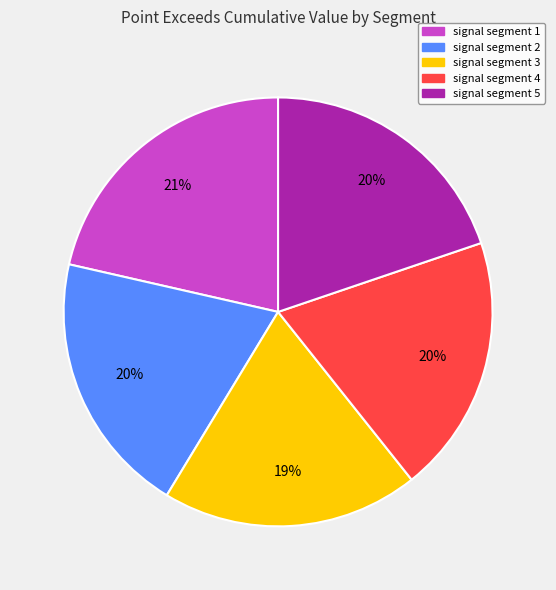

How many slices are in this pie chart?

5